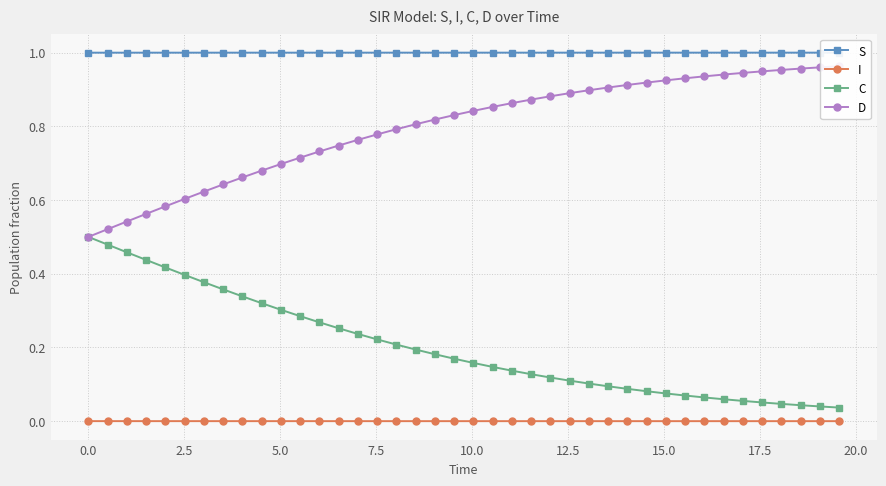

How many data points does each series have?

40